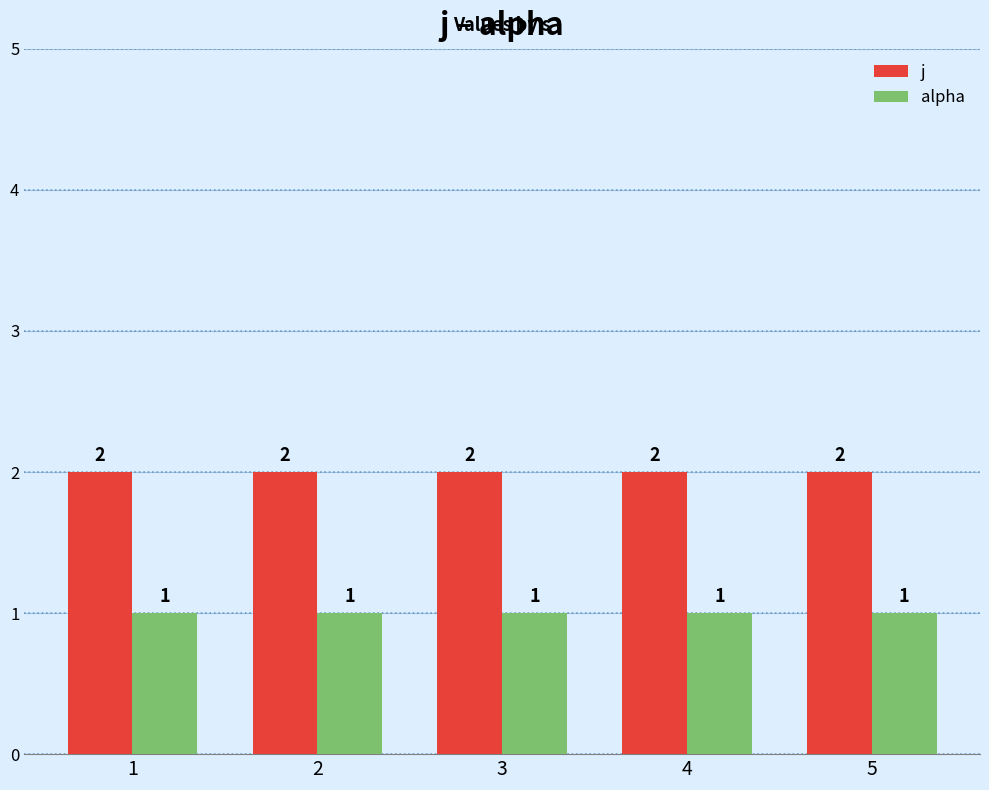

The j series shows 2 at 5. True or false?

True